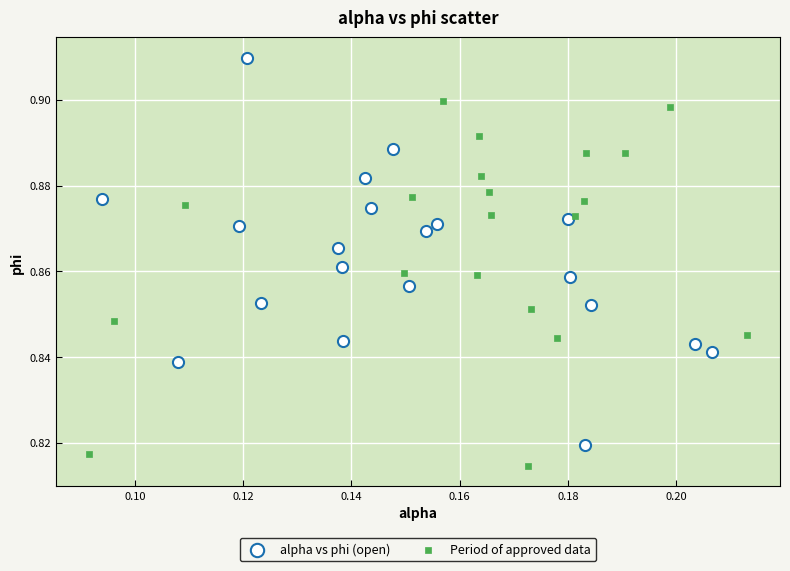

Which series has the widest spread of Y values?

alpha vs phi (open)